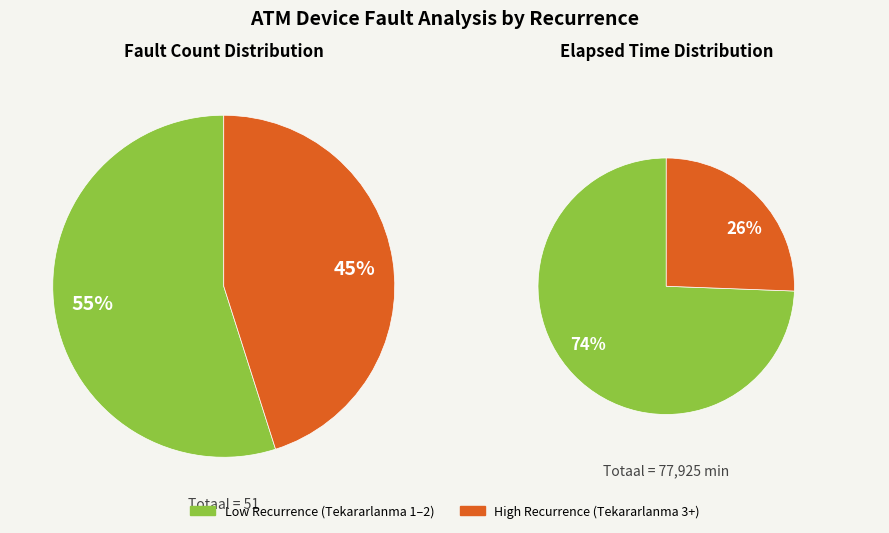

Does 7 represent more than half of the total?

No